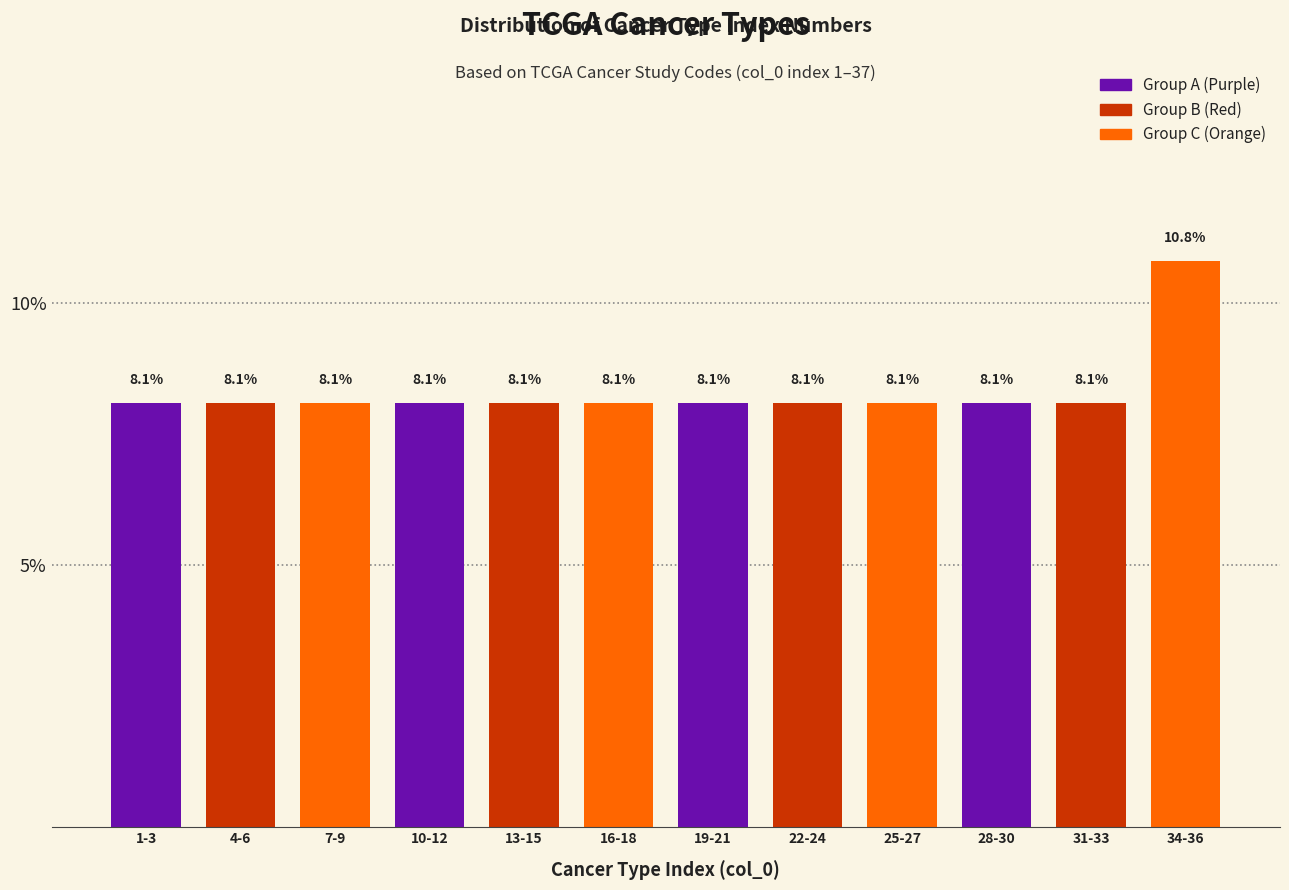

Reading right to left, what are all the values shown in this chart?

10.8	8.1	8.1	8.1	8.1	8.1	8.1	8.1	8.1	8.1	8.1	8.1